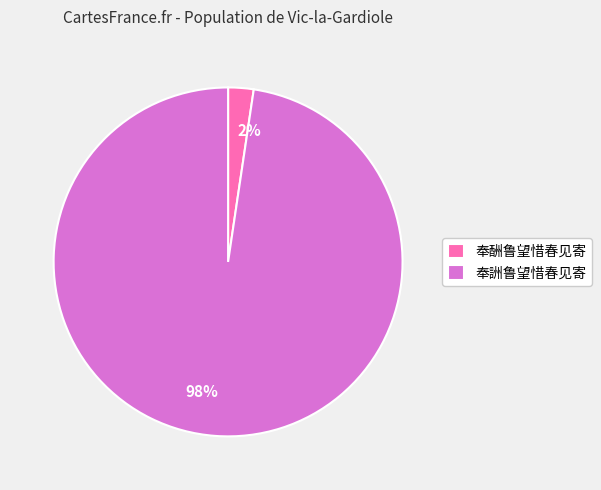

Count the number of slices in the pie.

2